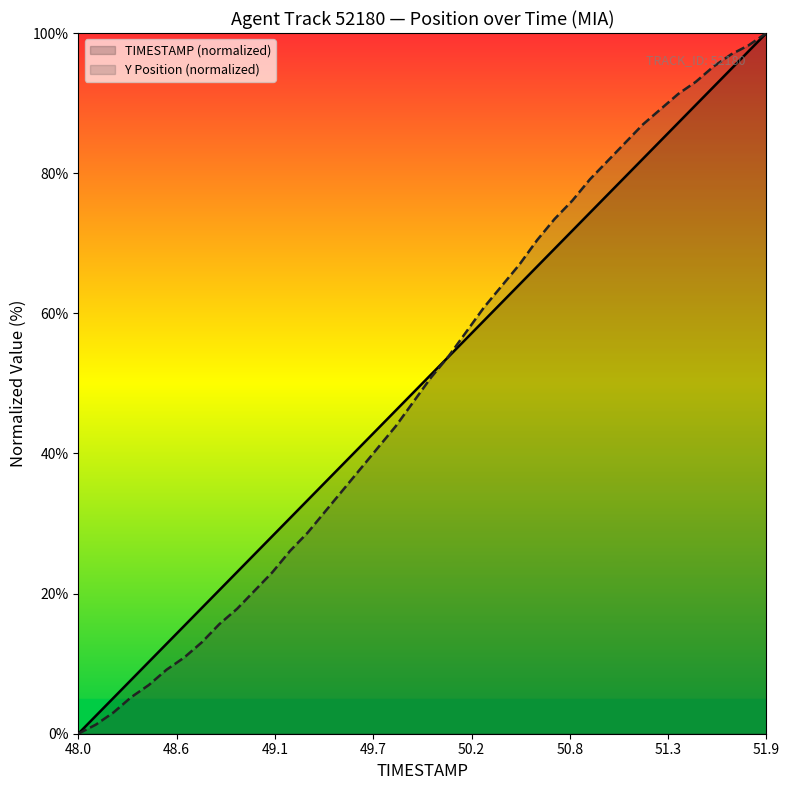

Reading right to left, what are all the values shown in this chart?

TIMESTAMP (normalized): 100.0	97.4	94.9	92.3	89.7	87.2	84.6	82.1	79.5	76.9	74.4	71.8	69.2	66.7	64.1	61.5	59.0	56.4	53.8	51.3	48.7	46.2	43.6	41.0	38.5	35.9	33.3	30.8	28.2	25.6	23.1	20.5	17.9	15.4	12.8	10.3	7.7	5.1	2.6	0.0
Y Position (normalized): 100.0	98.3	97.0	95.2	93.0	91.3	89.1	87.0	84.3	81.7	79.1	76.1	73.5	70.4	67.0	63.9	60.9	57.4	53.9	50.9	47.4	43.9	40.9	37.8	34.8	31.7	28.7	26.1	23.0	20.4	17.8	15.7	13.0	10.9	9.1	7.0	5.2	3.0	1.3	0.0